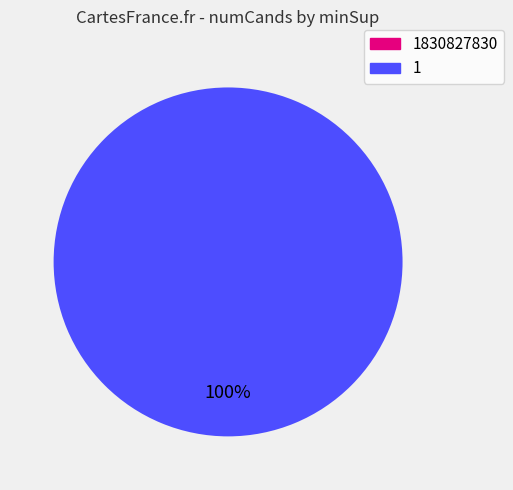

Does any single category account for the majority?

Yes